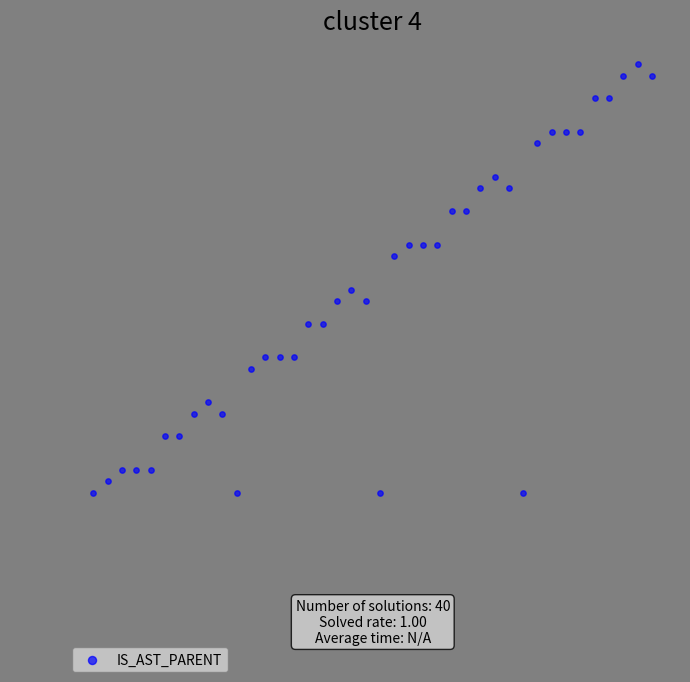

What is the range of X values (max minus min)?

39